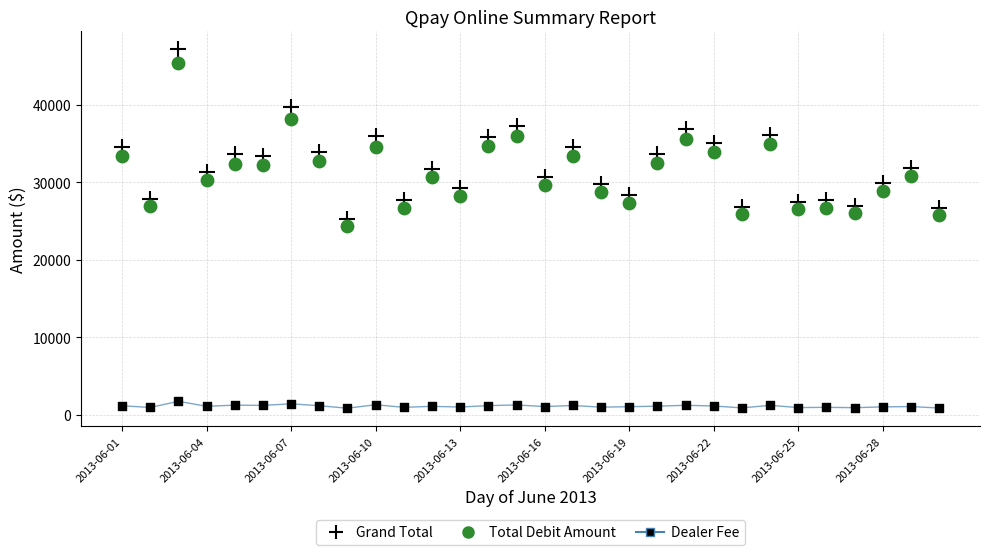

Count the number of points in this scatter plot.

90